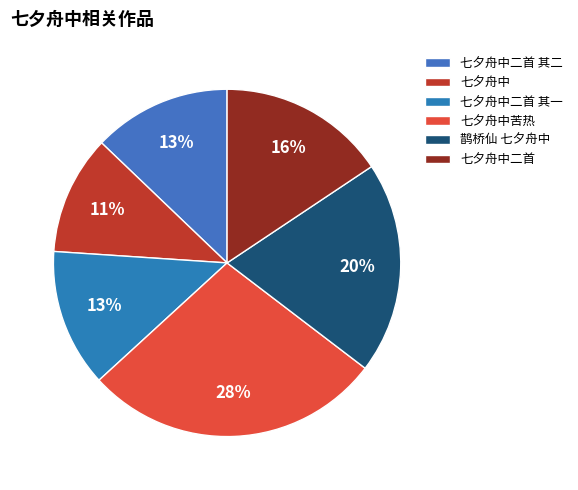

Count the number of slices in the pie.

6